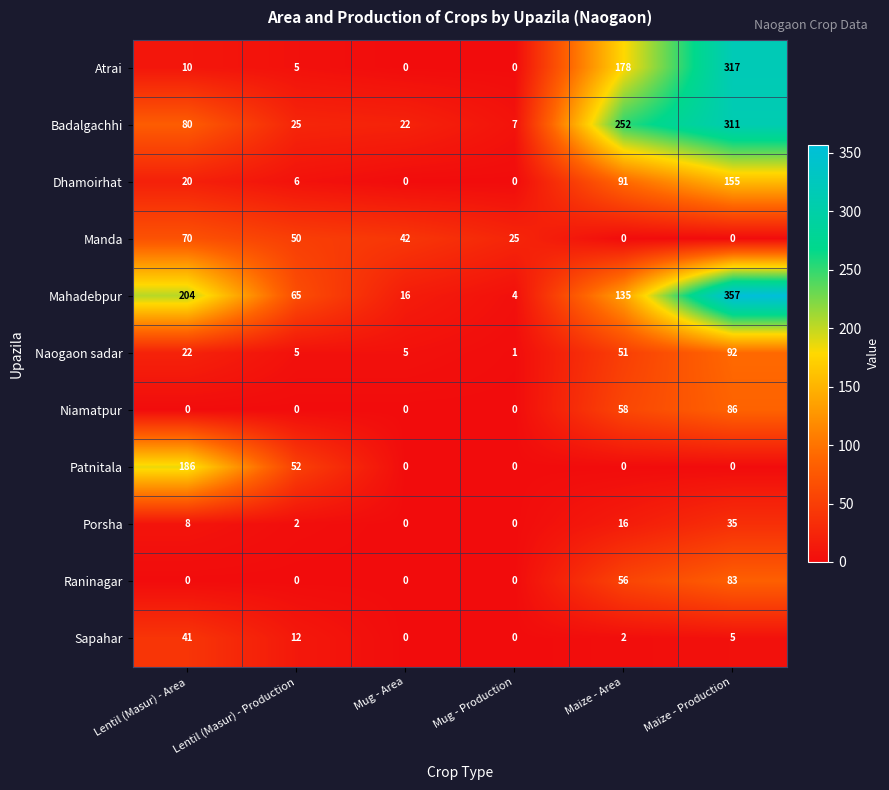

What is the greatest value displayed?

357